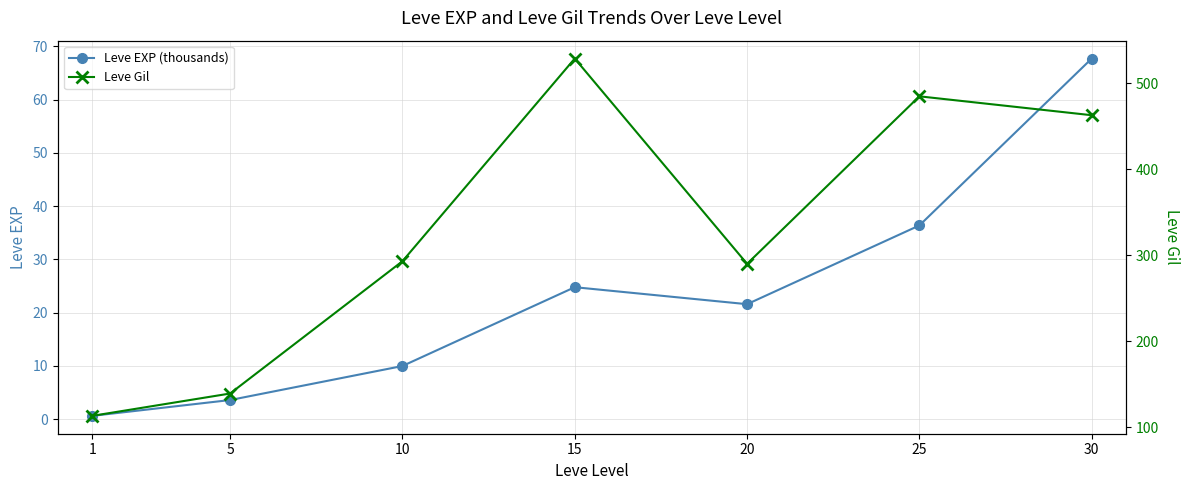

Which series has the widest spread of values?

Leve Gil